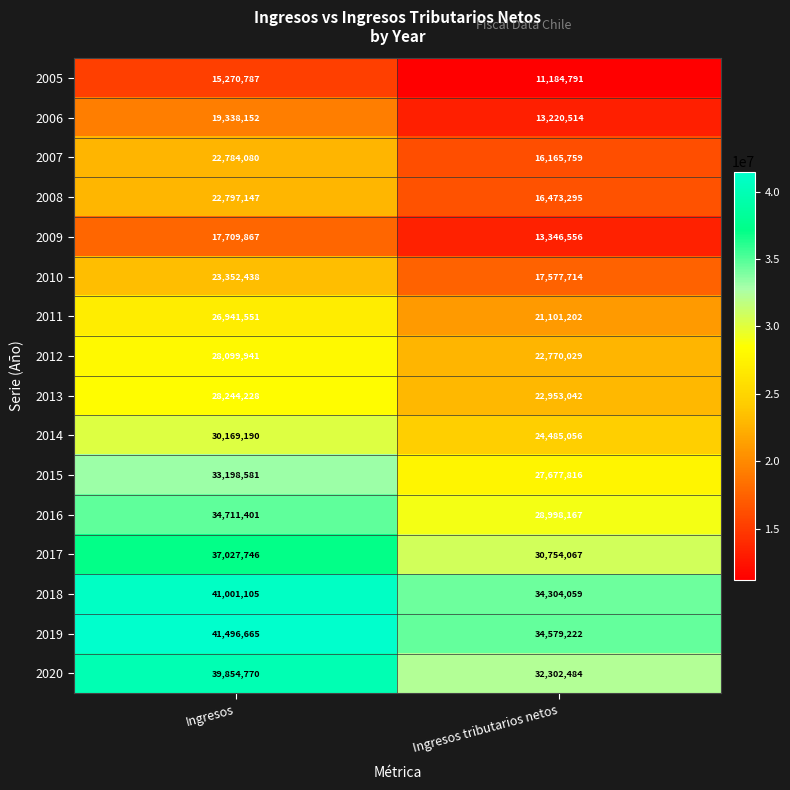

What is the difference between the highest and lowest values at Ingresos tributarios netos?

23394431